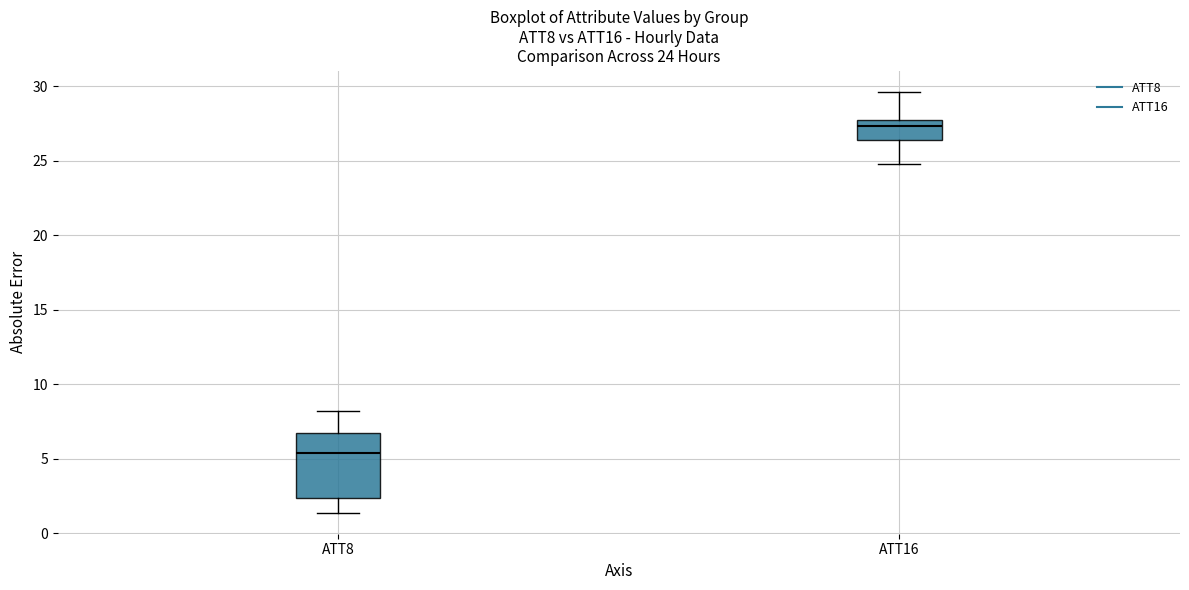

Which box's median line is the highest?

ATT16